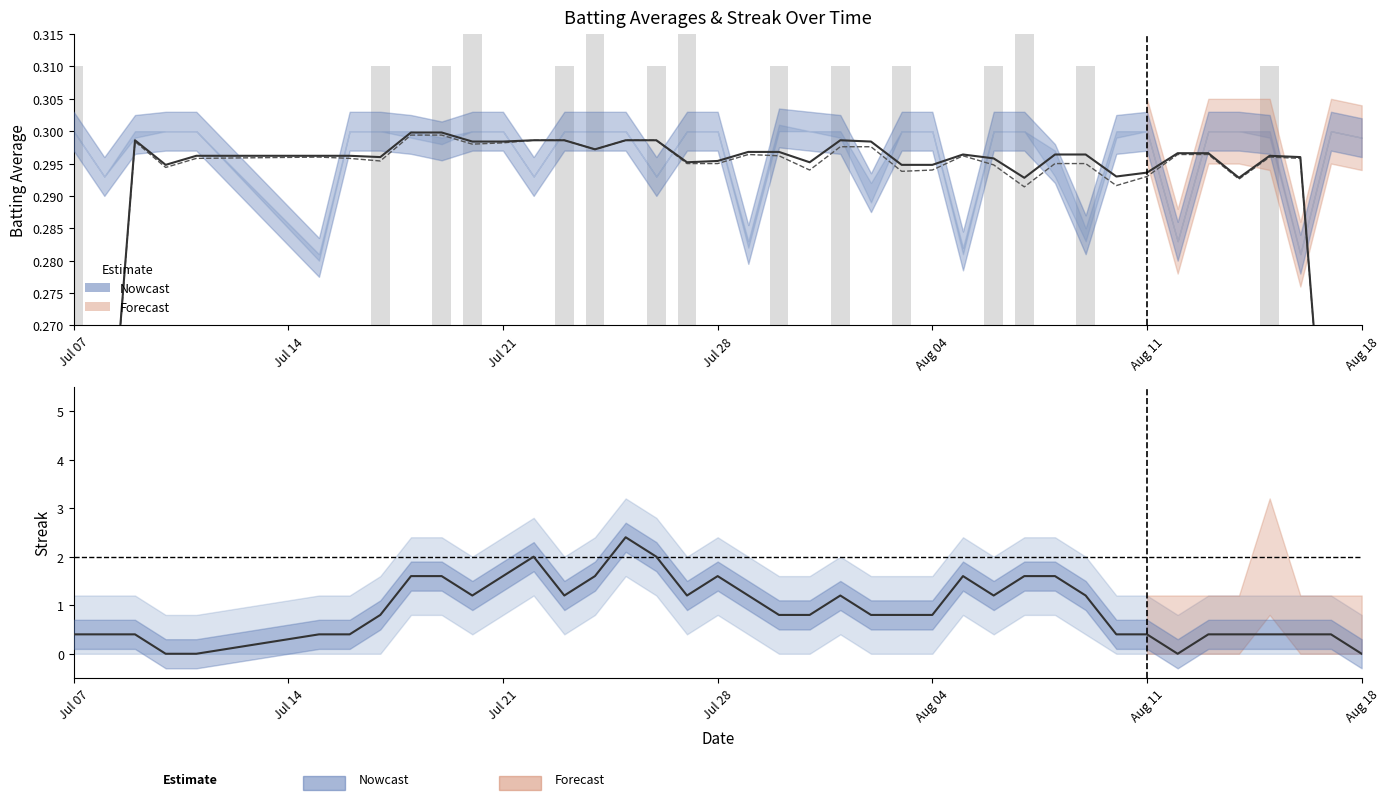

How many values in the Streak series exceed 0?

36